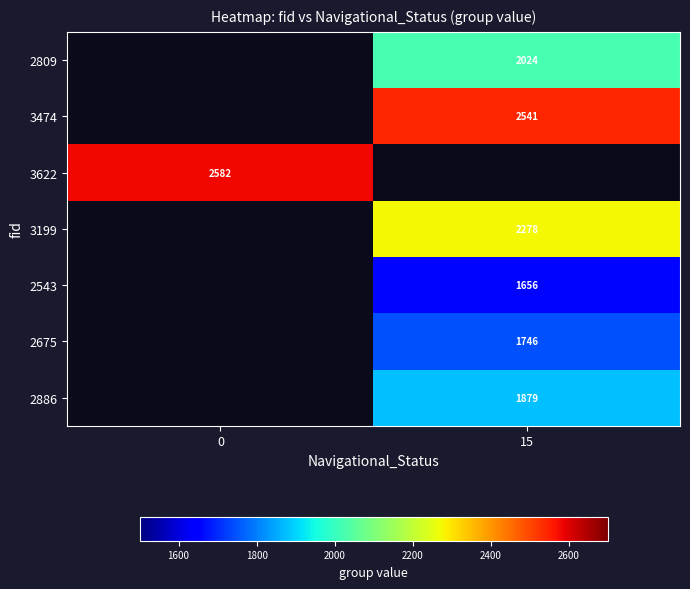

True or false: 3199 has a value of 622 at 15.

False